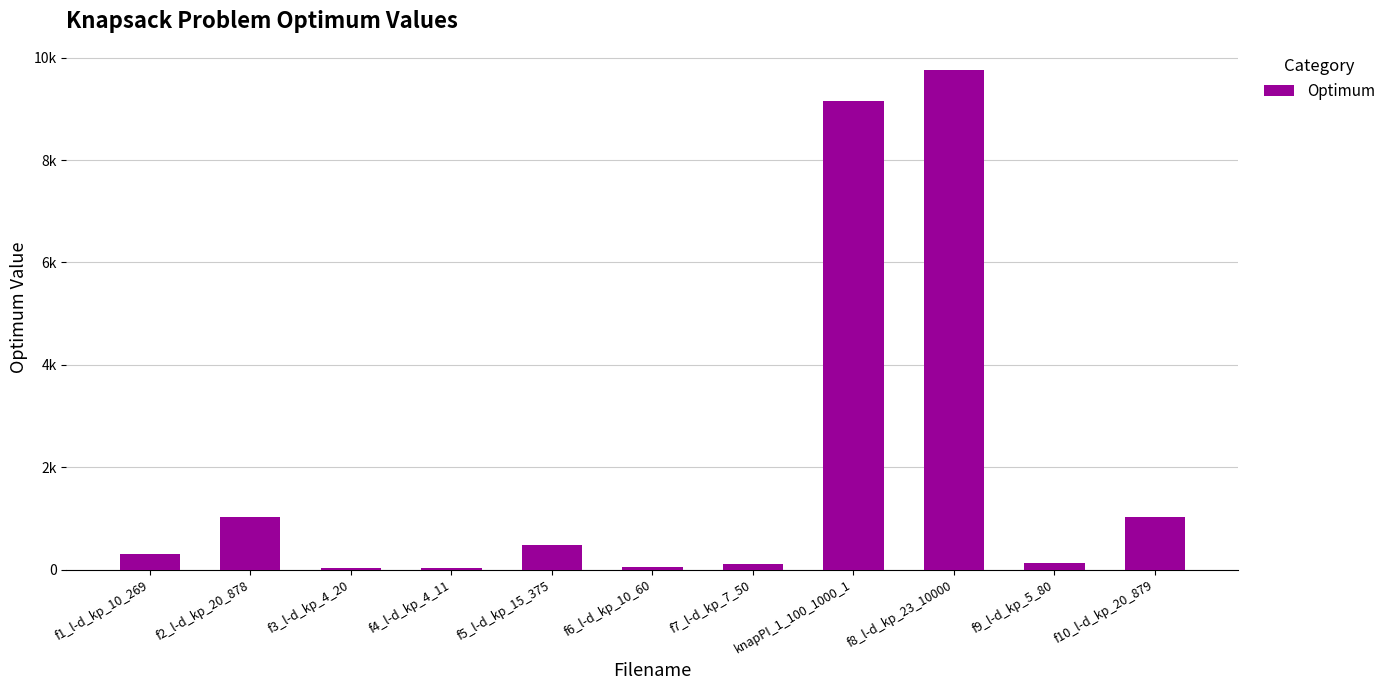

What is the change in value from f4_l-d_kp_4_11 to knapPI_1_100_1000_1?

+9124.0